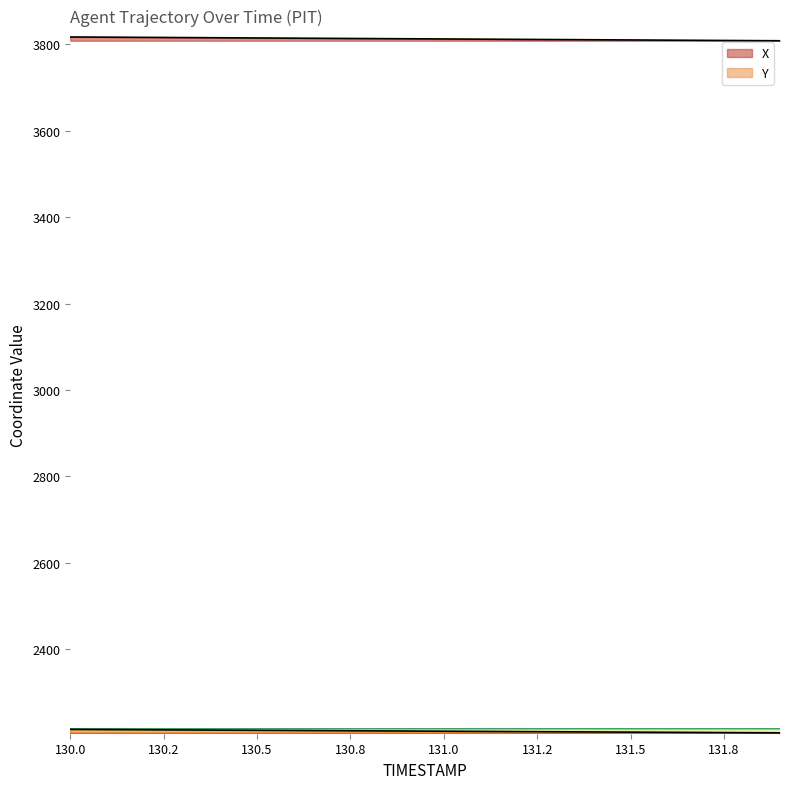

How many lines are shown in the chart?

2